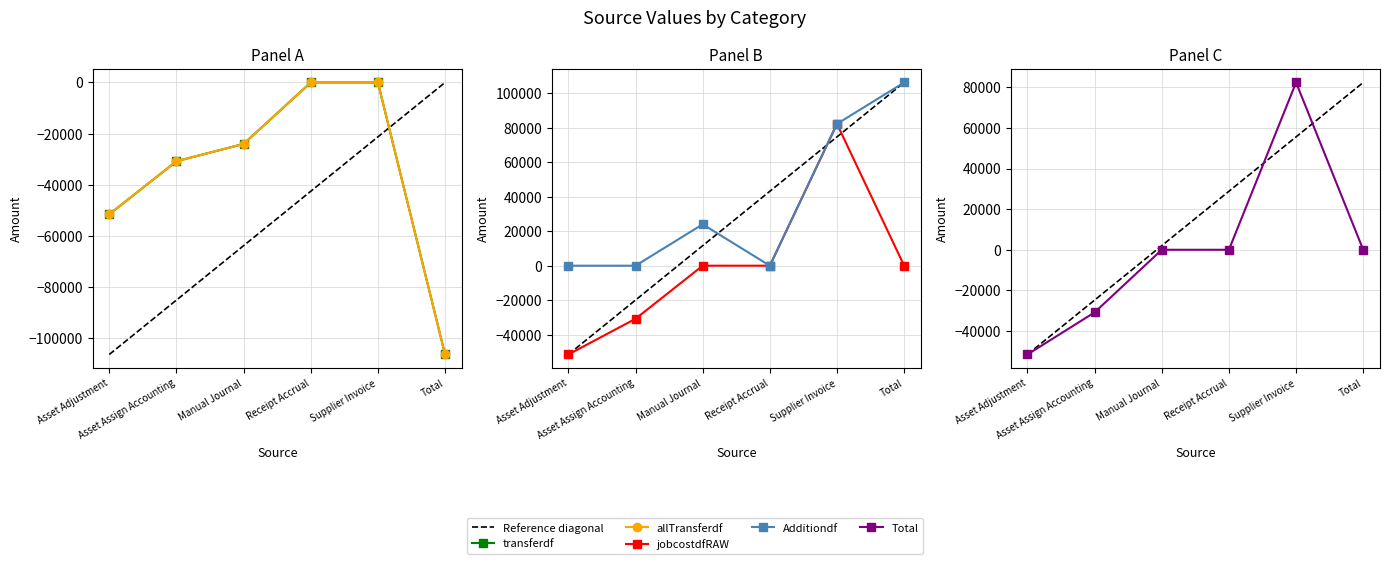

How many data points in Additiondf are above 24036?

3